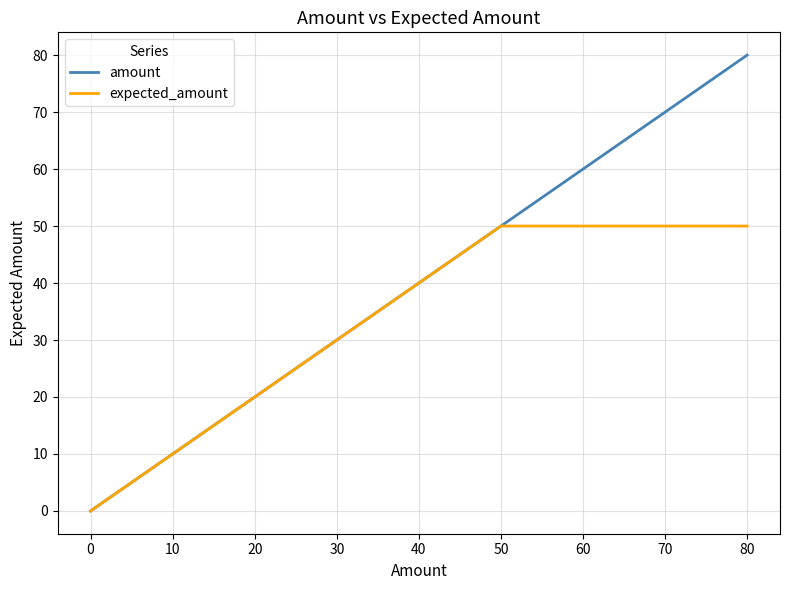

Does the chart have visible grid lines?

Yes